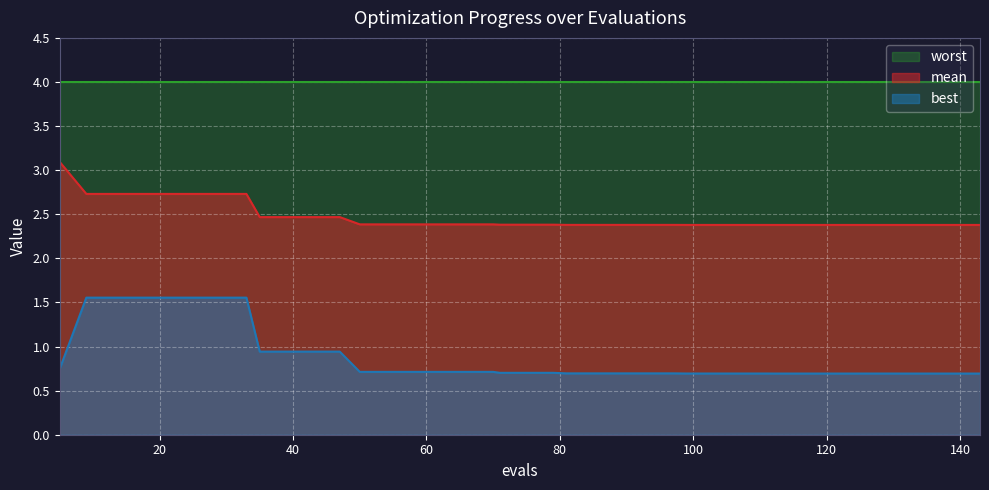

At which category is the sum across all series the highest?

9